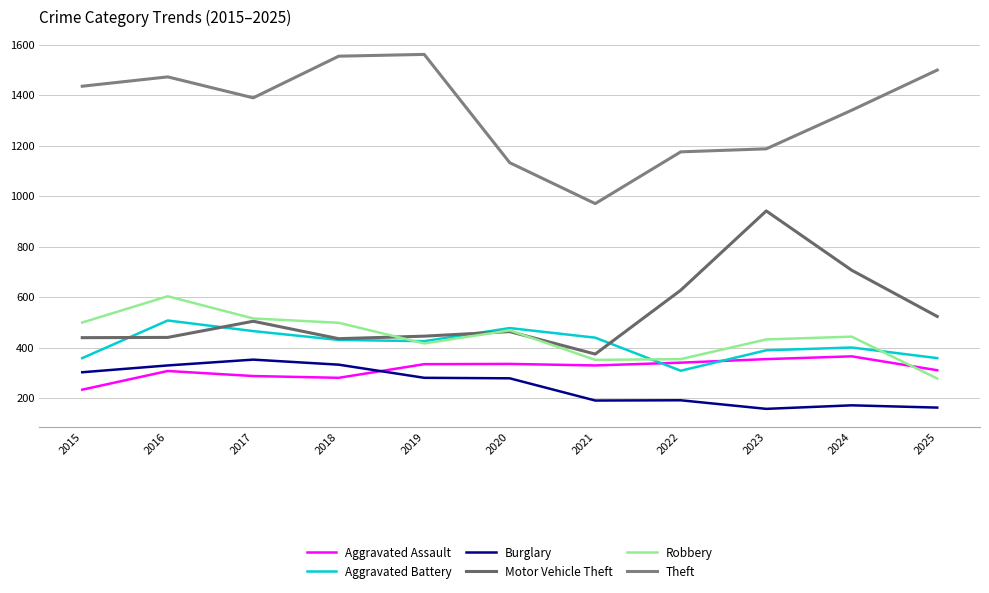

At how many categories does at least one series exceed 1261?

7